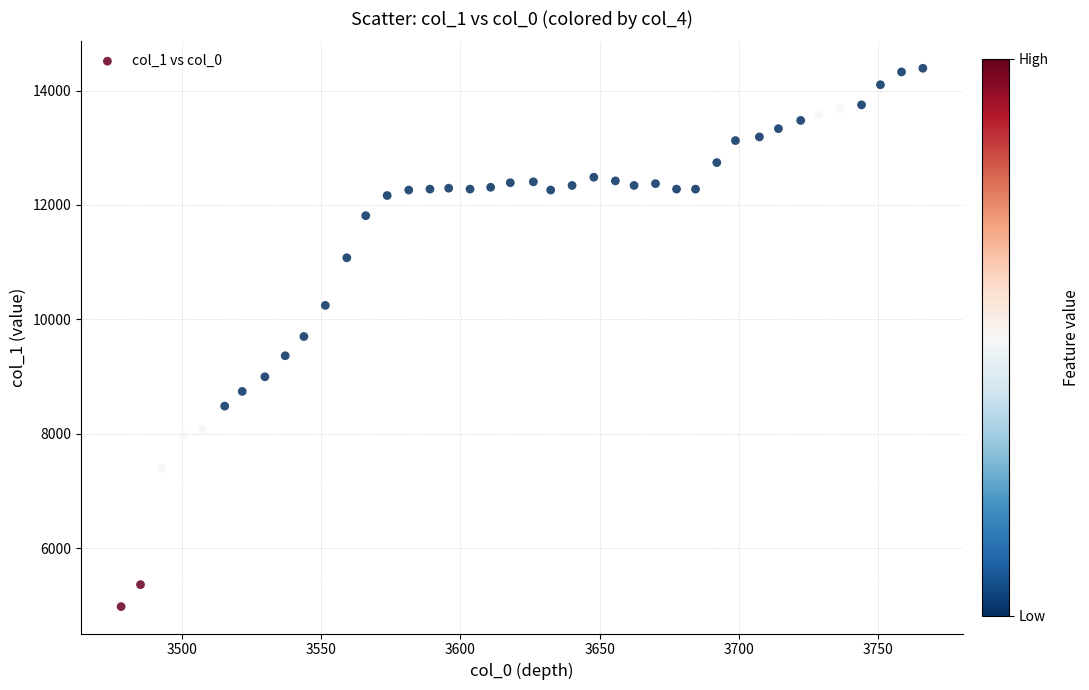

What is the range of Y values (max minus min)?

9412